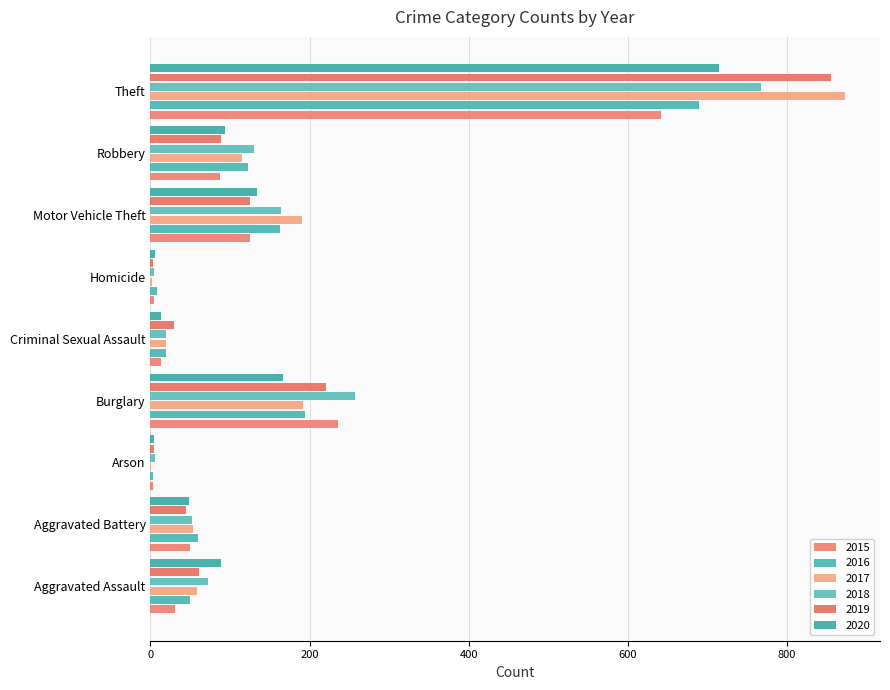

Count the number of data series in this chart.

6